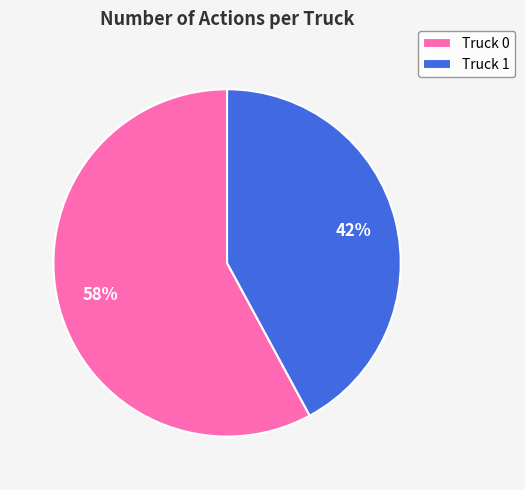

To the nearest percent, what is the difference between the Truck 0 and Truck 1 slice percentages?

16%